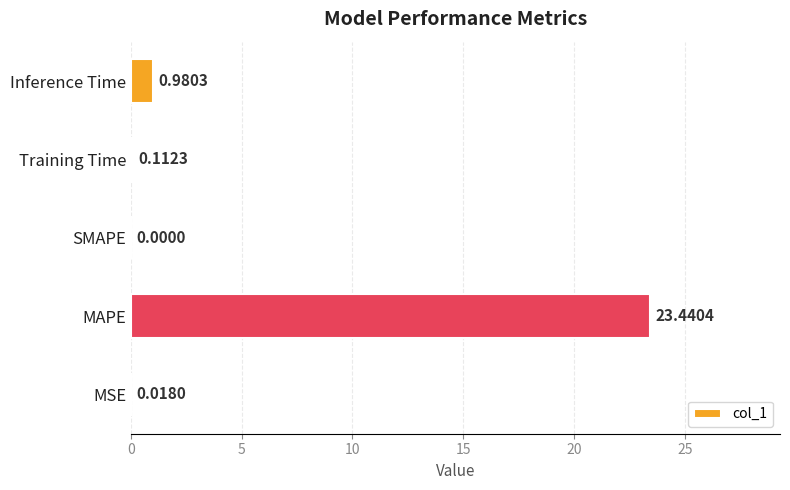

Are the bars horizontal?

Yes